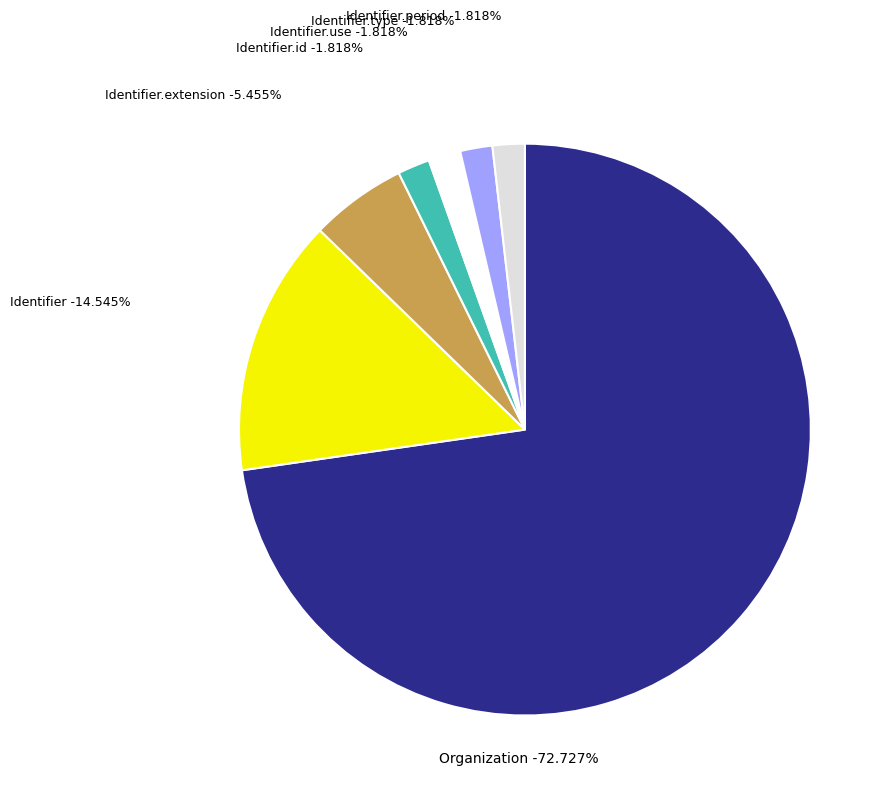

To the nearest percent, what percentage of the pie is Organization.identifier.type (0)?

2%